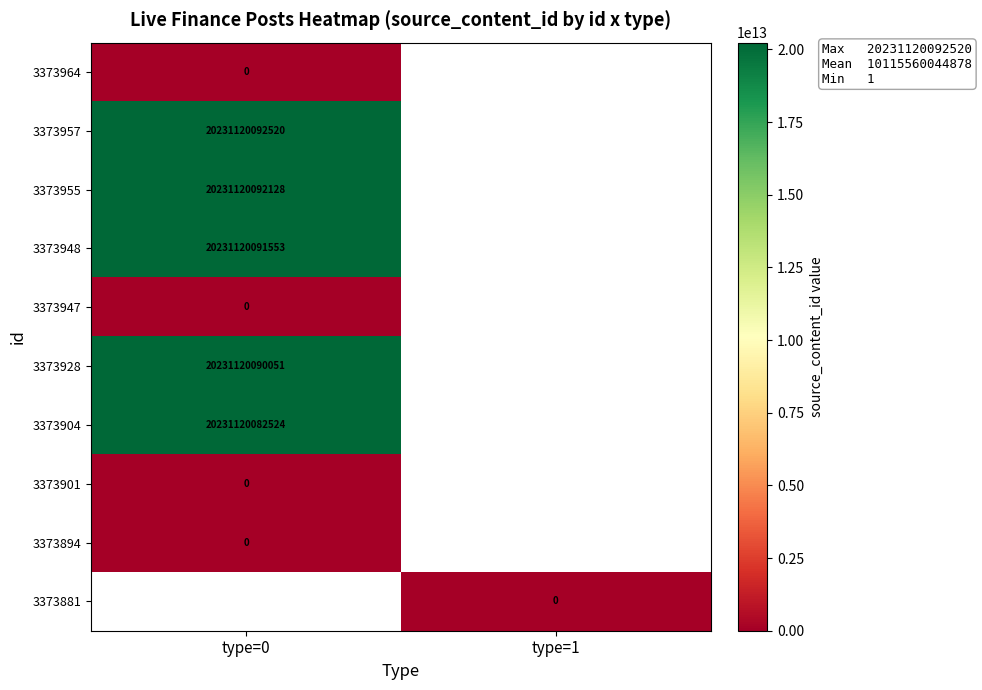

What is the difference between the highest and lowest values at type=1?

1